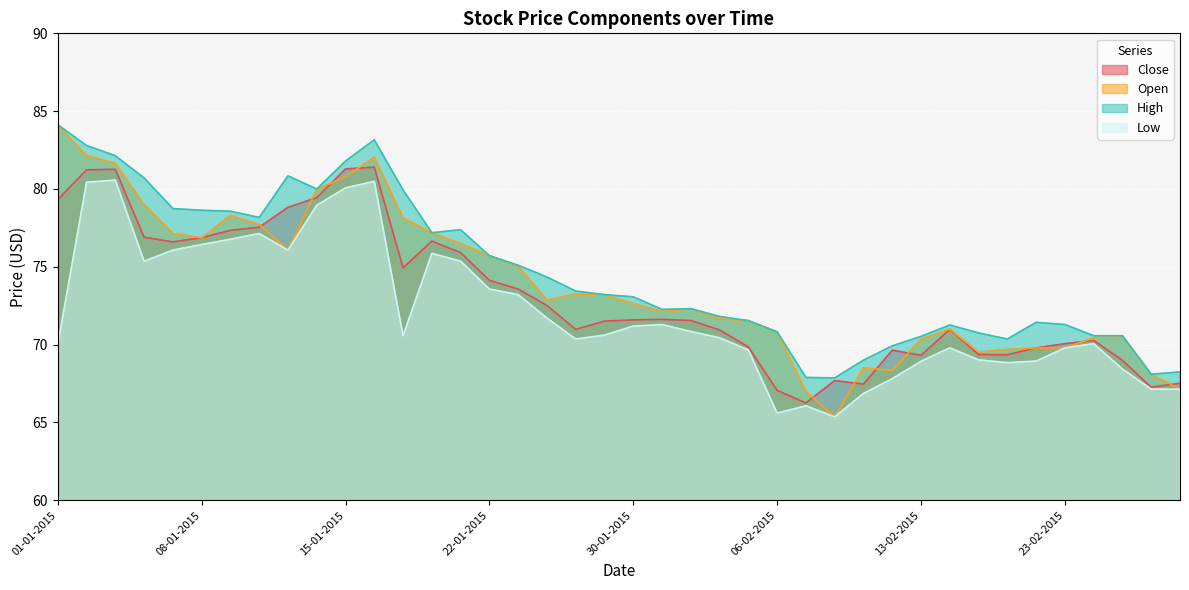

What is the label of the 9th point from the right?

16-02-2015